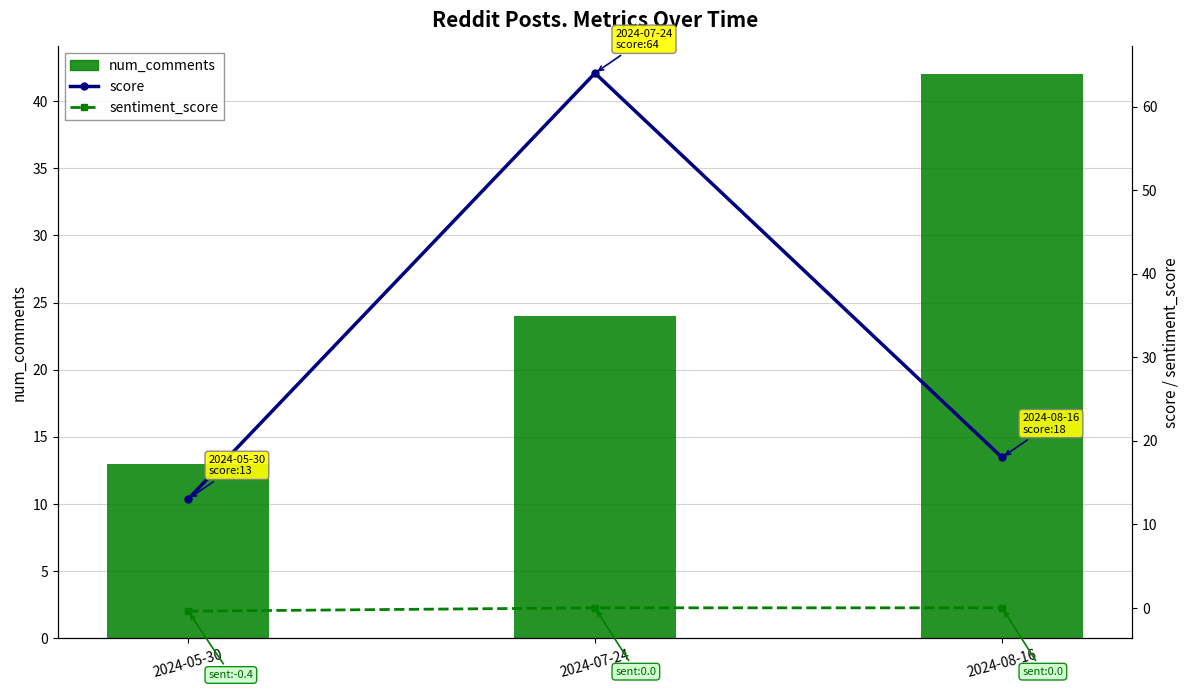

At which label does score first exceed 18?

2024-07-24